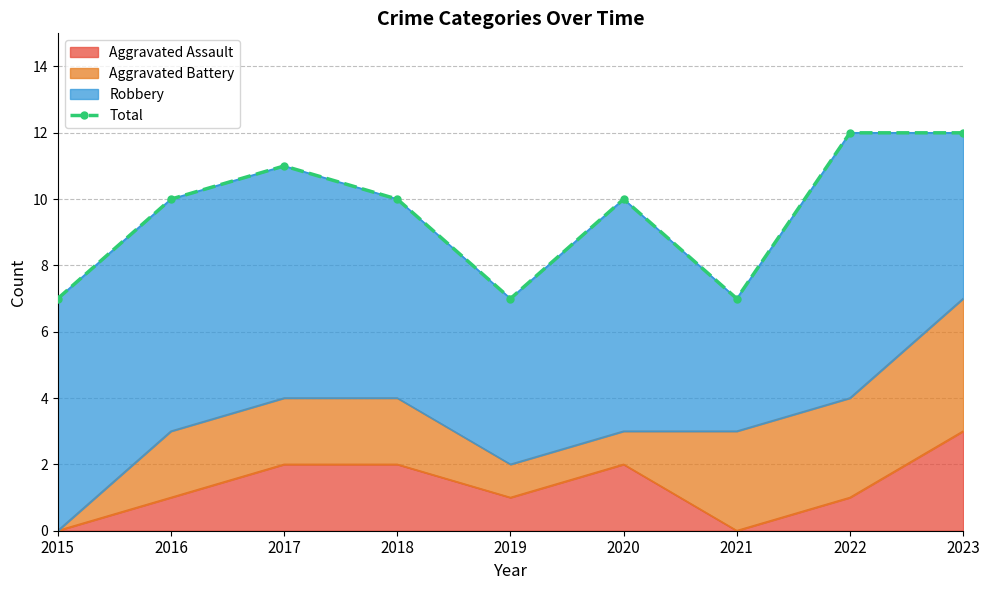

Count the number of values greater than 10.

3